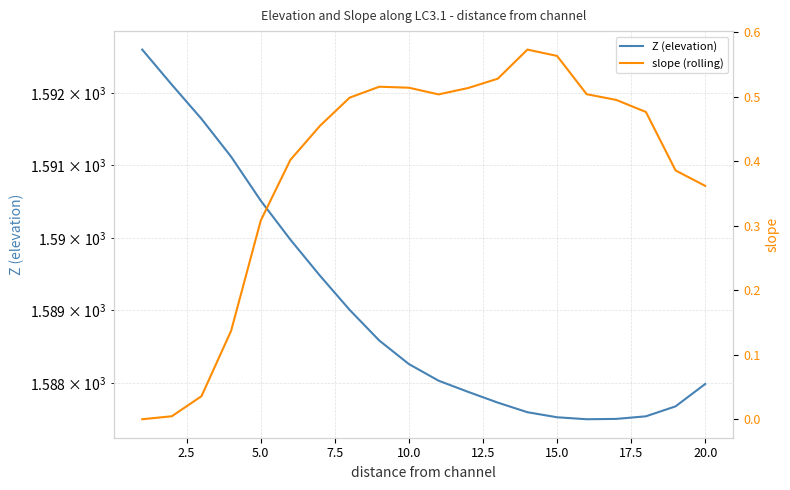

What are all the series names shown in the legend?

Z (elevation), slope (rolling)